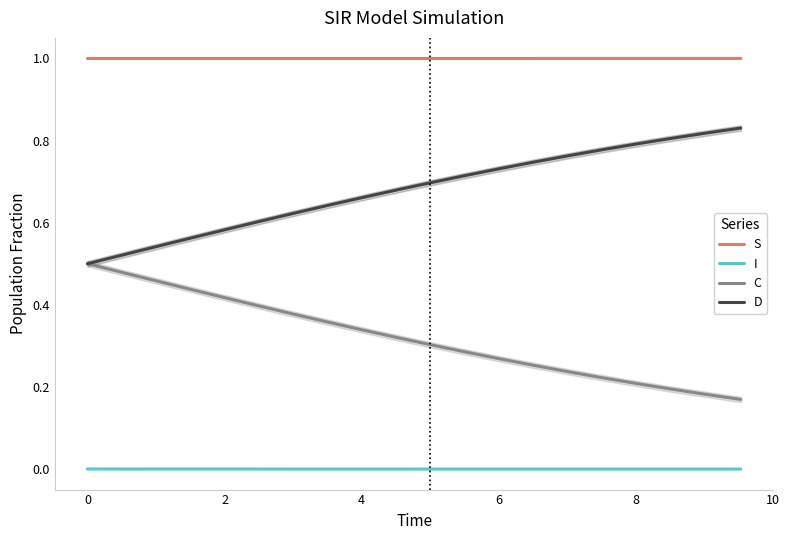

Reading left to right, what are all the values shown in this chart?

S: 1.0	1.0	1.0	1.0	1.0	1.0	1.0	1.0	1.0	1.0	1.0	1.0	1.0	1.0	1.0	1.0	1.0	1.0	1.0	1.0
I: 0.0	0.0	0.0	0.0	0.0	0.0	0.0	0.0	0.0	0.0	0.0	0.0	0.0	0.0	0.0	0.0	0.0	0.0	0.0	0.0
C: 0.5	0.5	0.5	0.4	0.4	0.4	0.4	0.4	0.3	0.3	0.3	0.3	0.3	0.3	0.2	0.2	0.2	0.2	0.2	0.2
D: 0.5	0.5	0.5	0.6	0.6	0.6	0.6	0.6	0.7	0.7	0.7	0.7	0.7	0.7	0.8	0.8	0.8	0.8	0.8	0.8